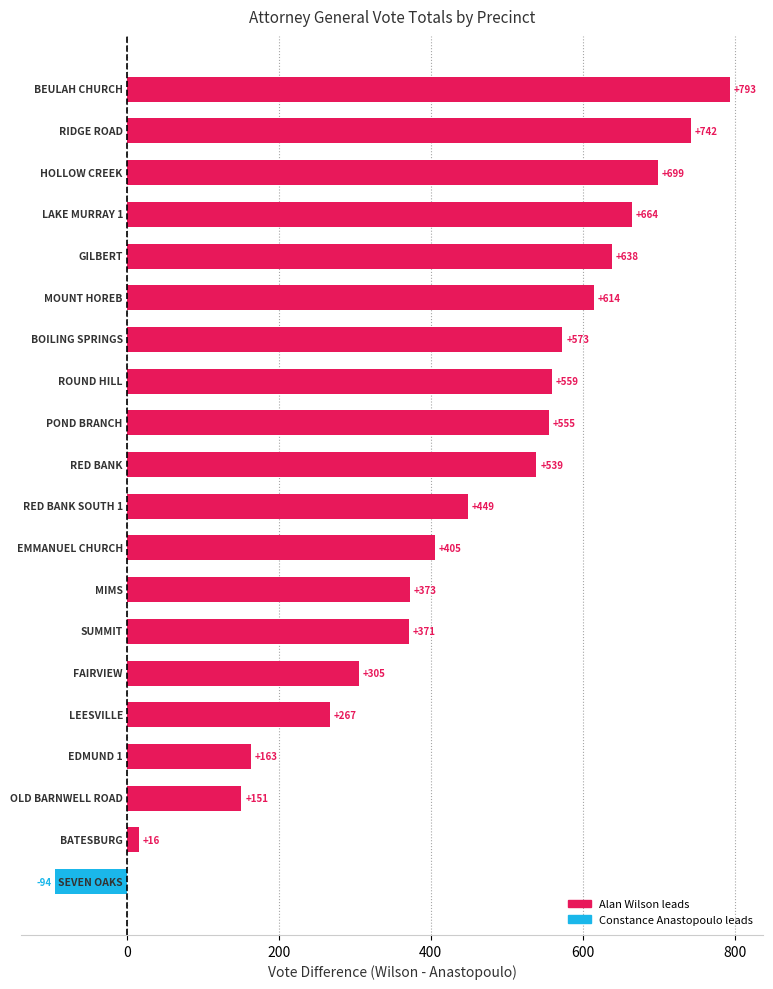

What is the greatest value displayed?

793